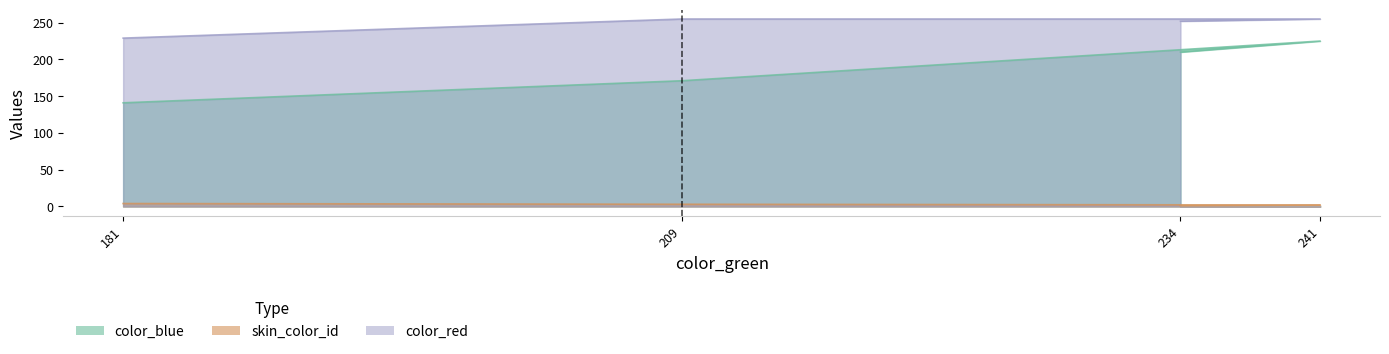

Does the chart have visible grid lines?

No